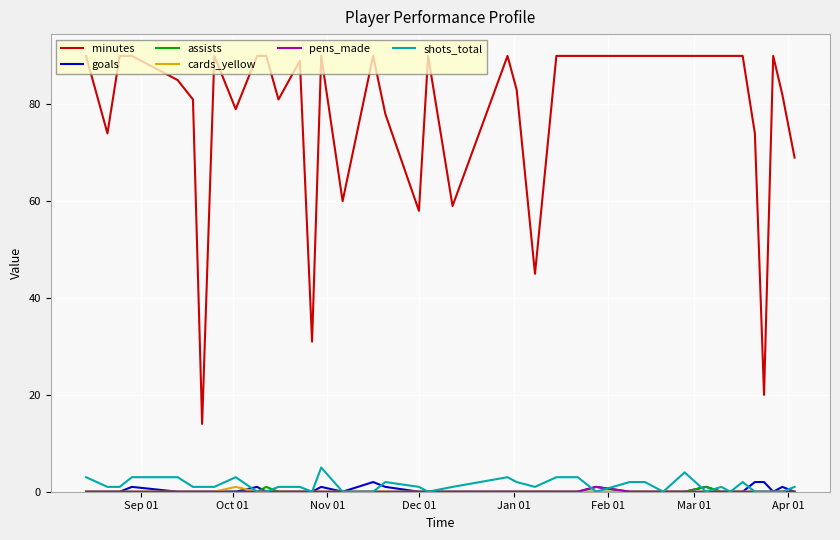

True or false: minutes and goals cross at least once.

False